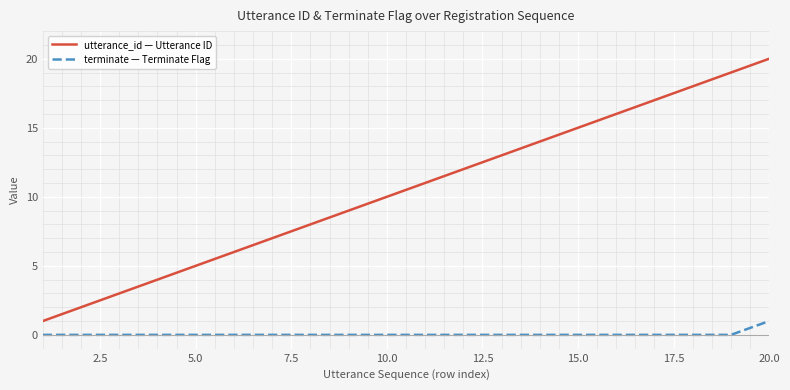

Rank the series by their maximum value, from lowest to highest.

terminate — Terminate Flag, utterance_id — Utterance ID